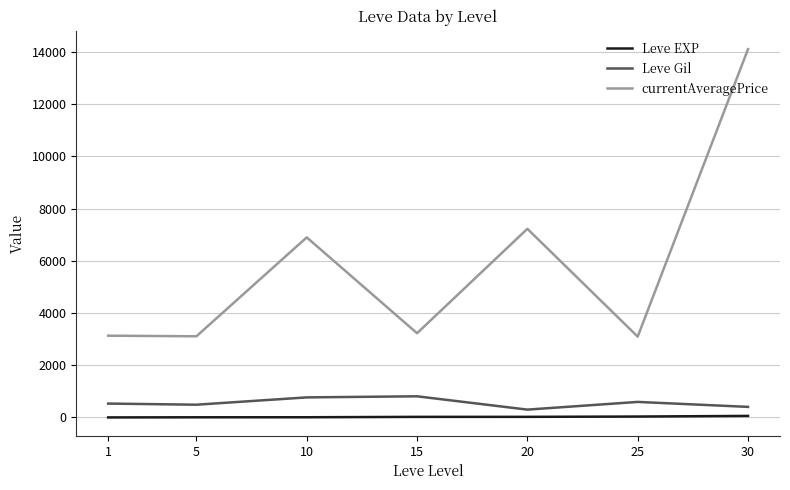

True or false: currentAveragePrice and Leve EXP cross at least once.

False